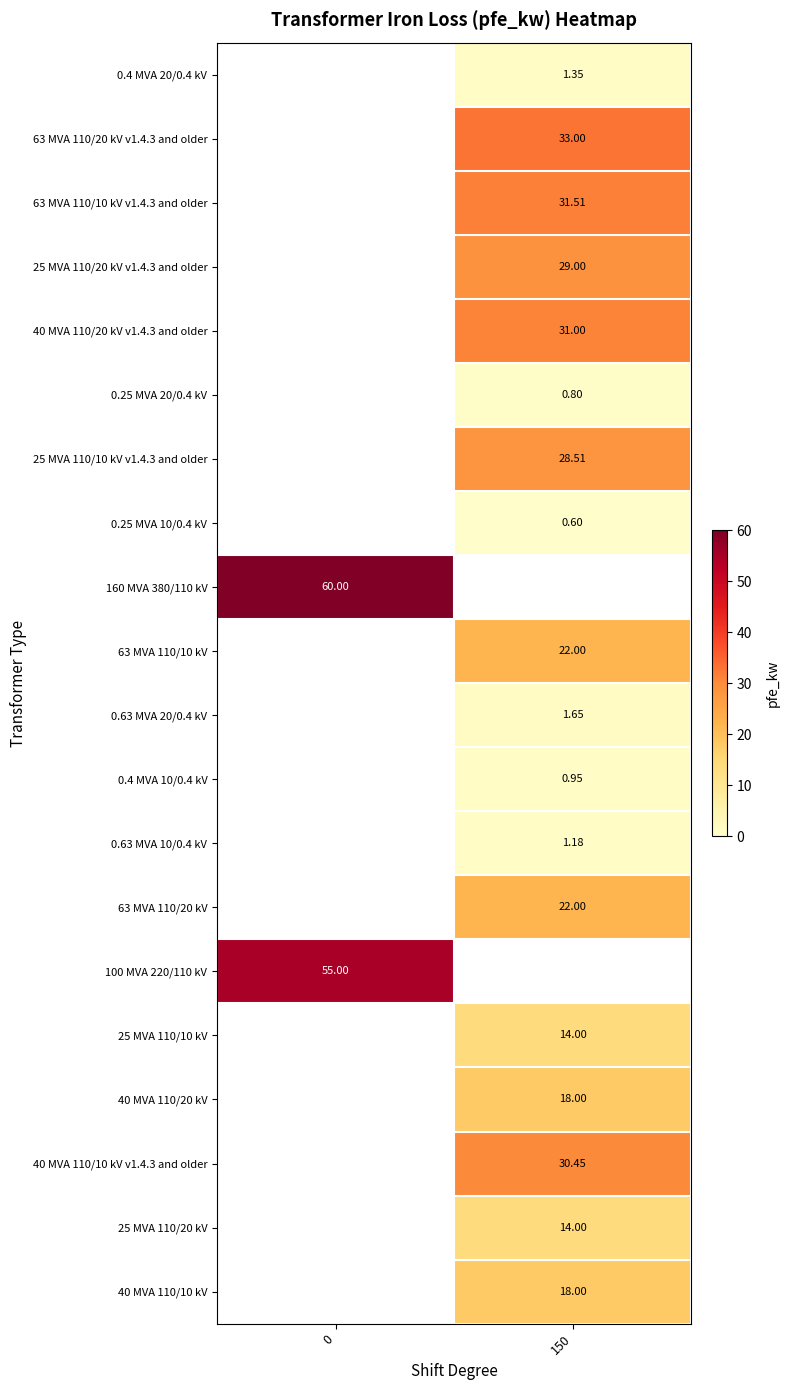

Is the value of 0.4 MVA 10/0.4 kV at 150 greater than the value of 25 MVA 110/20 kV v1.4.3 and older at 150?

No